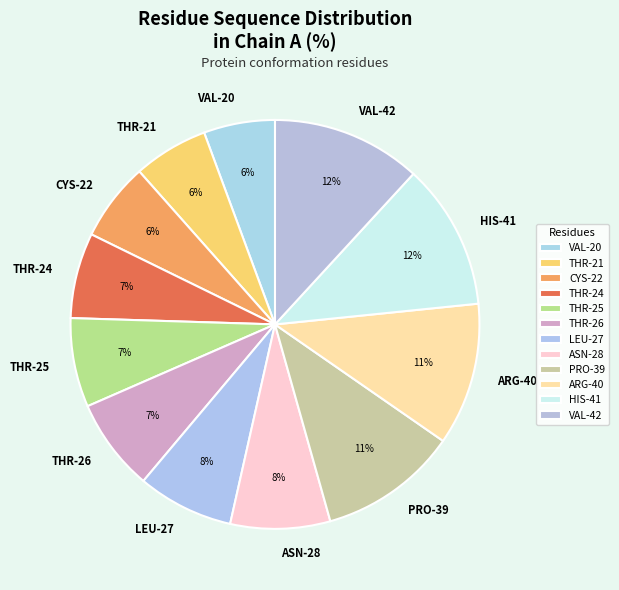

Count the number of slices in the pie.

12